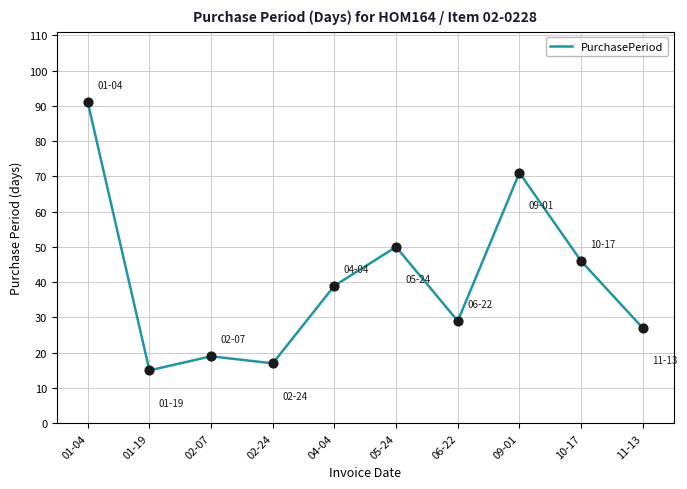

Approximately how many times larger is the value at 10-17 compared to 01-19?

3.1